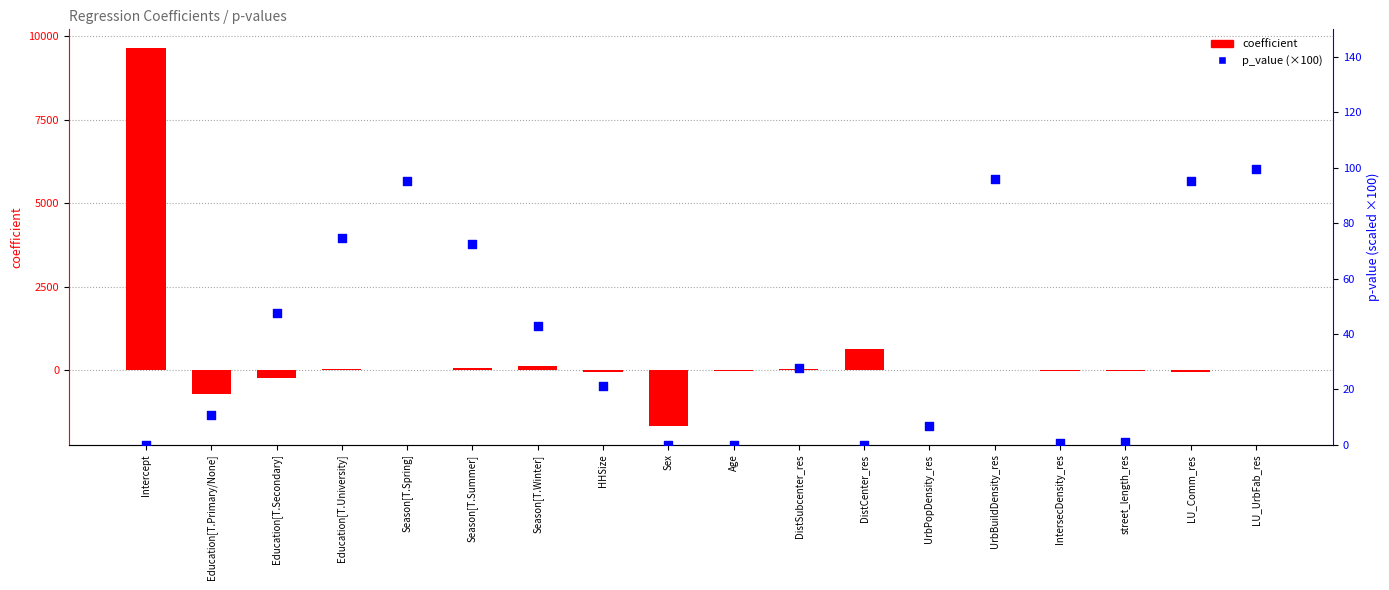

At which category is the sum across all series the highest?

Intercept